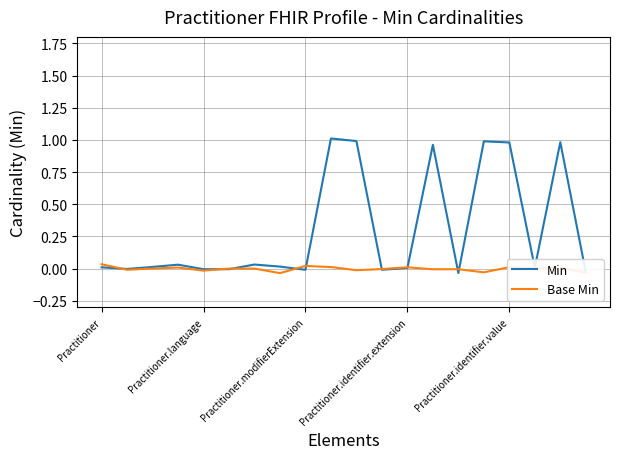

Rank the series by their maximum value, from highest to lowest.

Min, Base Min